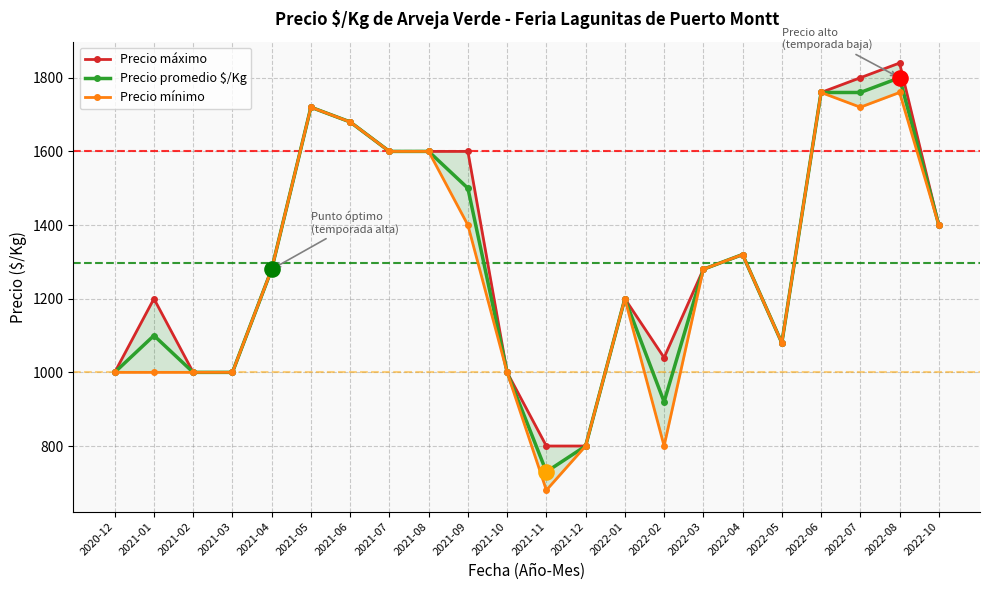

At how many categories does at least one series exceed 1477?

8